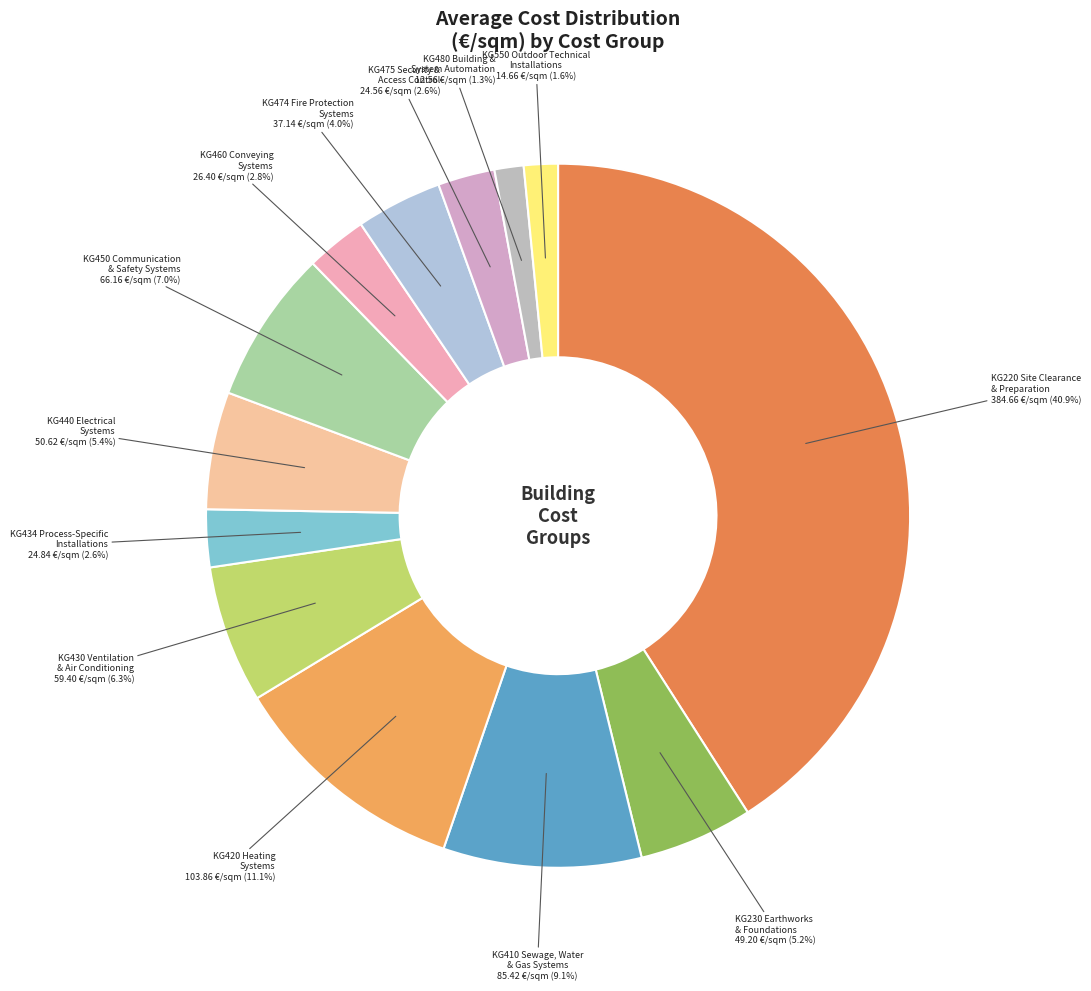

What percentage do KG220 Site Clearance & Preparation and KG474 Fire Protection Systems together represent?

44.9%